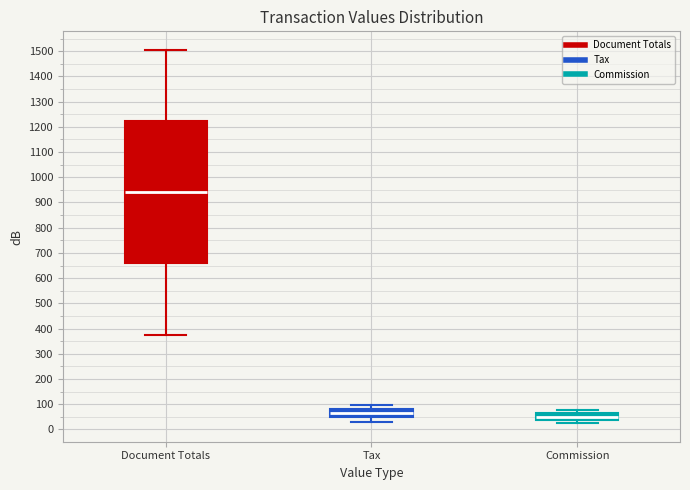

Reading left to right, transcribe this box plot: for each box, give where its median line is, the range the box spans, and where its two whiskers end, as read against the y-axis. The values are not printed on the chart, so give them approximately, as read against the axis.

Document Totals: median 940, box 660 to 1220, whiskers 380 to 1510
Tax: median 60, box 50 to 80, whiskers 30 to 100
Commission: median 50, box 40 to 60, whiskers 30 to 80